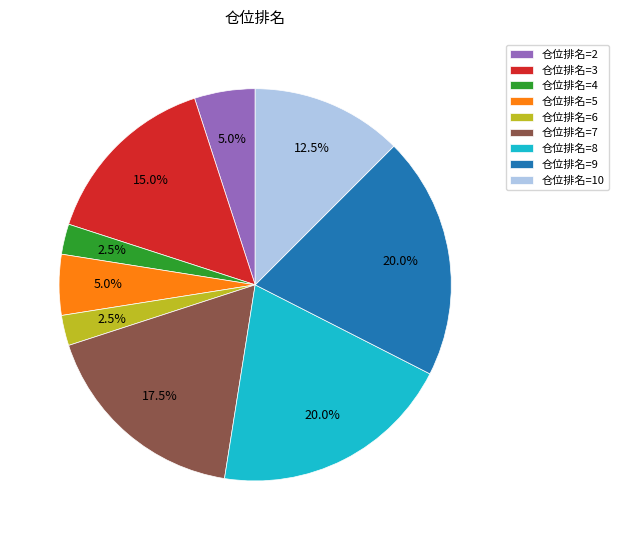

Is there any slice that represents more than half of the pie?

No